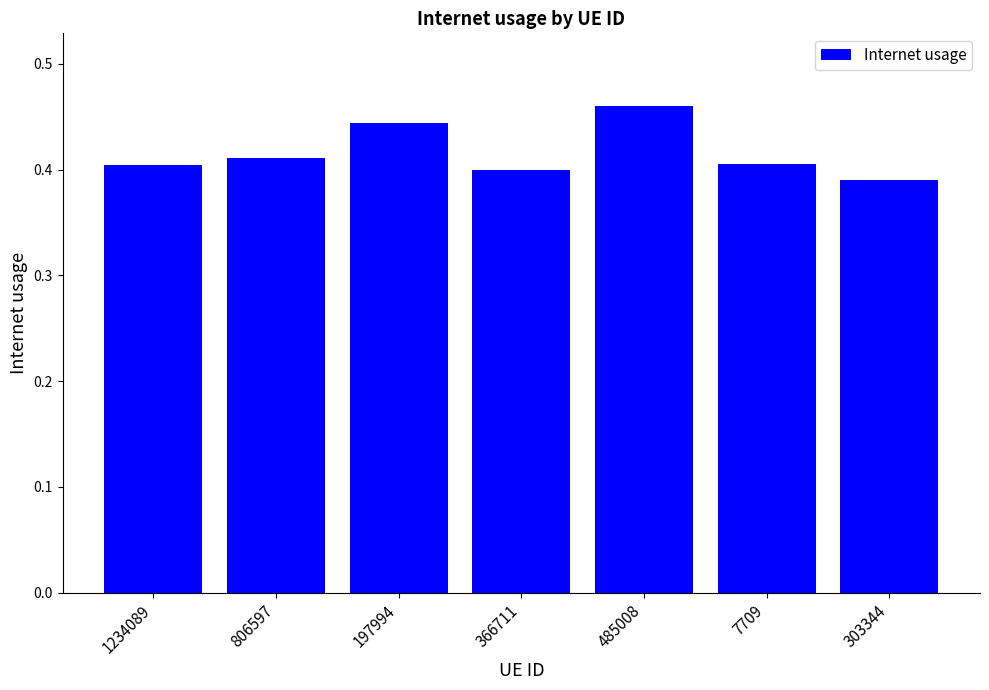

Count the values in the range 0 to 1.

7